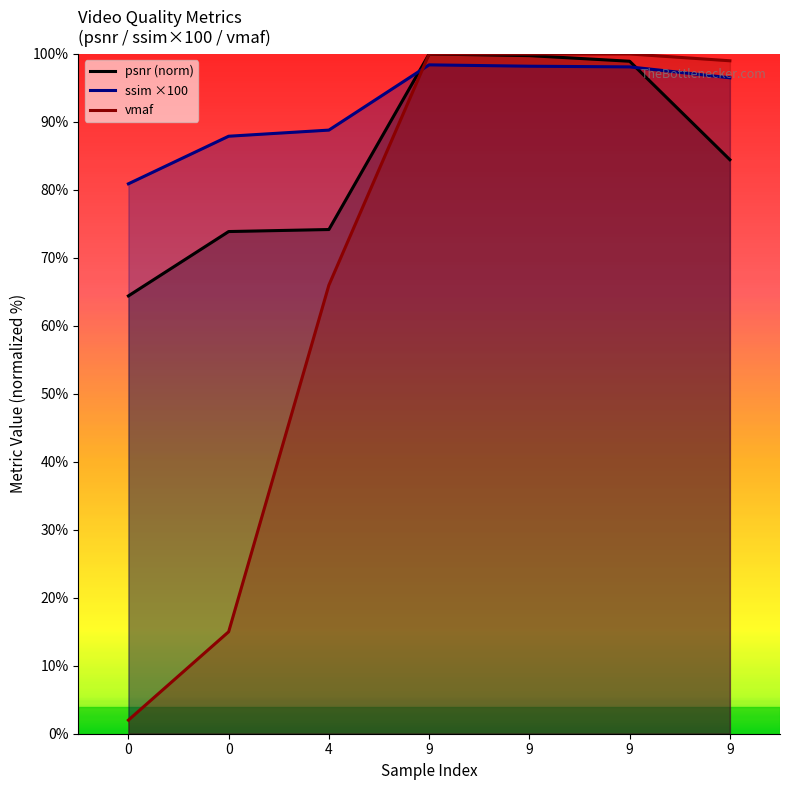

What is the difference between the highest and lowest values at 9?

1.6